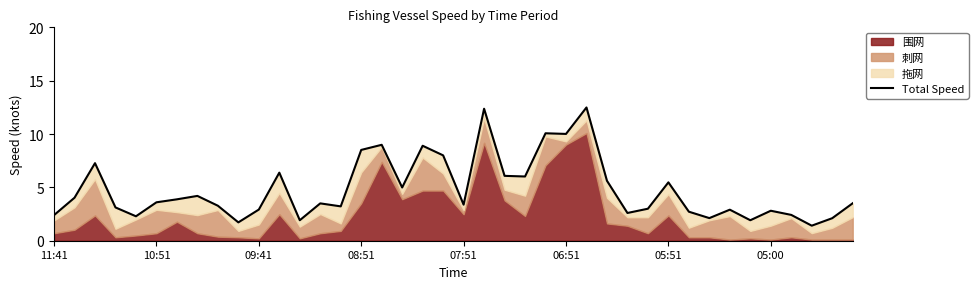

Reading right to left, transcribe all the data shown in this chart.

3.5	2.1	1.4	2.4	2.8	1.9	2.9	2.1	2.7	5.5	3.0	2.6	5.6	12.5	10.0	10.1	6.0	6.1	12.4	3.4	8.0	8.9	5.0	9.0	8.5	3.2	3.5	1.9	6.4	2.9	1.7	3.3	4.2	3.9	3.6	2.3	3.1	7.3	4.0	2.4